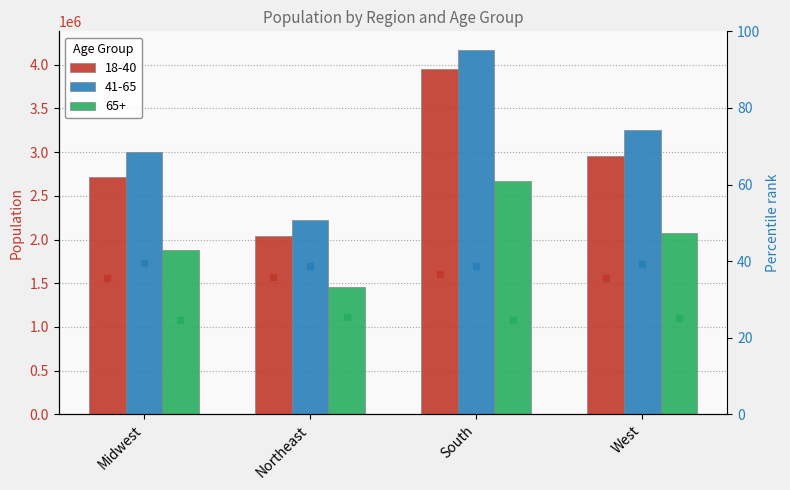

Is the value of 18-40 pct at Northeast greater than the value of 41-65 pct at Midwest?

No